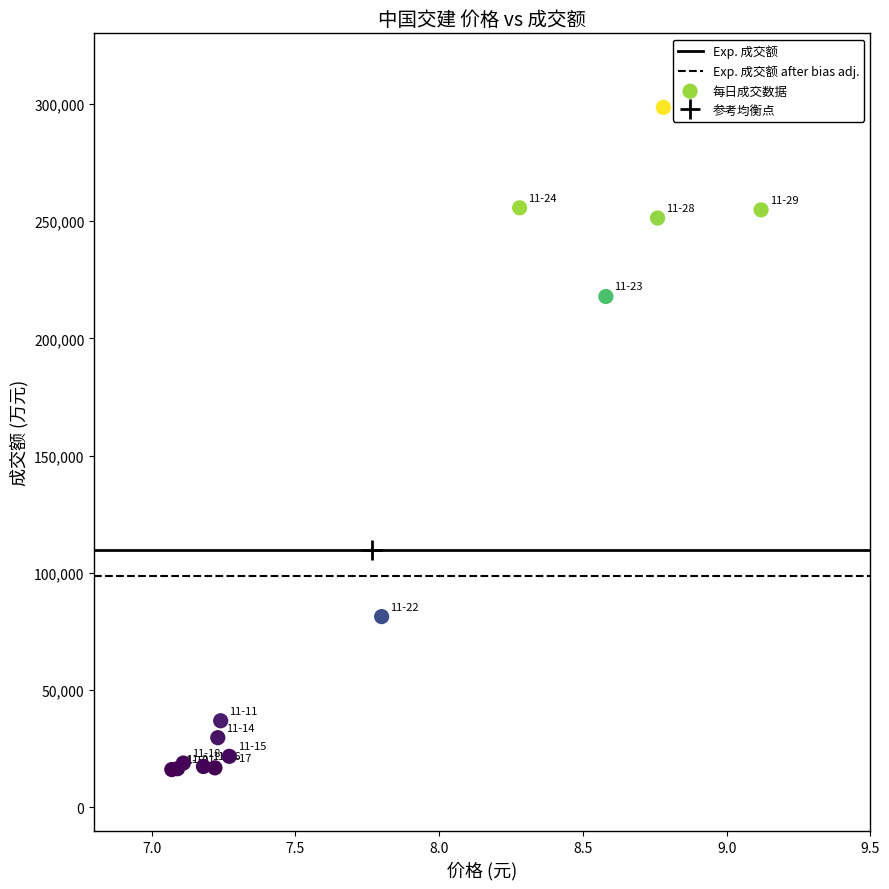

What Y value in the scatter plot is closest to 157303?

217809